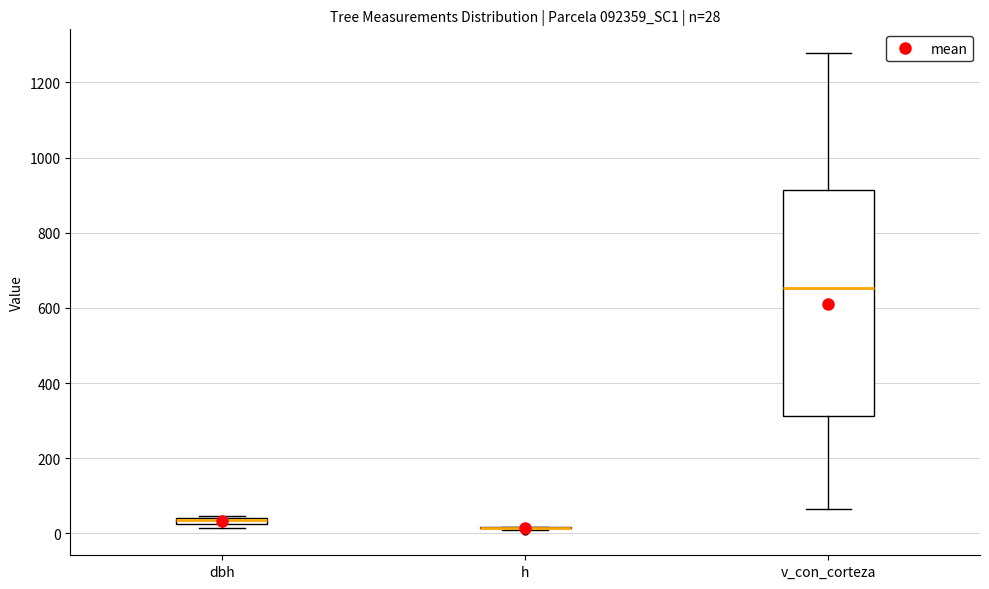

Which box is the tallest, from its lower edge to its upper edge?

v_con_corteza